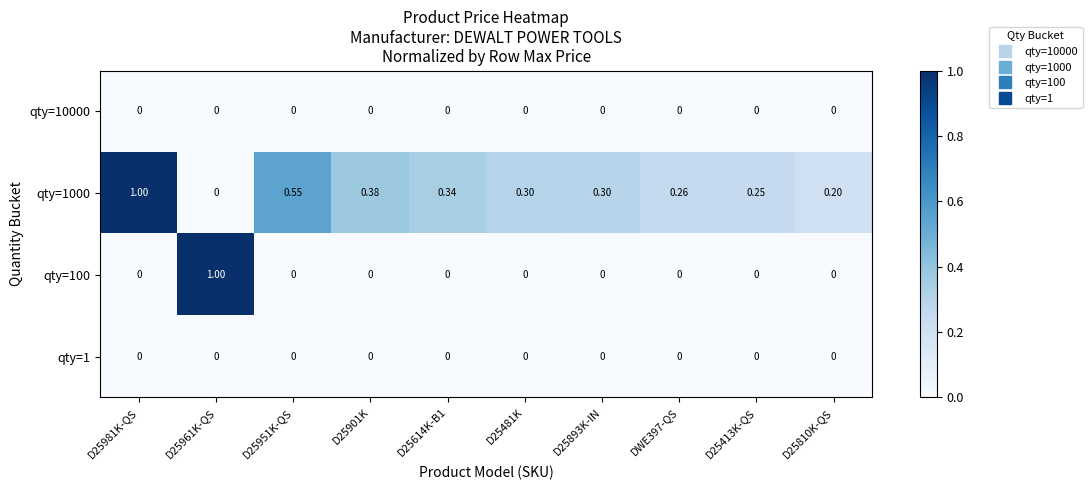

Reading left to right, what are all the values shown in this chart?

qty=10000: D25981K-QS=0.0	D25961K-QS=0.0	D25951K-QS=0.0	D25901K=0.0	D25614K-B1=0.0	D25481K=0.0	D25893K-IN=0.0	DWE397-QS=0.0	D25413K-QS=0.0	D25810K-QS=0.0
qty=1000: D25981K-QS=1.0	D25961K-QS=0.0	D25951K-QS=0.6	D25901K=0.4	D25614K-B1=0.3	D25481K=0.3	D25893K-IN=0.3	DWE397-QS=0.3	D25413K-QS=0.2	D25810K-QS=0.2
qty=100: D25981K-QS=0.0	D25961K-QS=1.0	D25951K-QS=0.0	D25901K=0.0	D25614K-B1=0.0	D25481K=0.0	D25893K-IN=0.0	DWE397-QS=0.0	D25413K-QS=0.0	D25810K-QS=0.0
qty=1: D25981K-QS=0.0	D25961K-QS=0.0	D25951K-QS=0.0	D25901K=0.0	D25614K-B1=0.0	D25481K=0.0	D25893K-IN=0.0	DWE397-QS=0.0	D25413K-QS=0.0	D25810K-QS=0.0